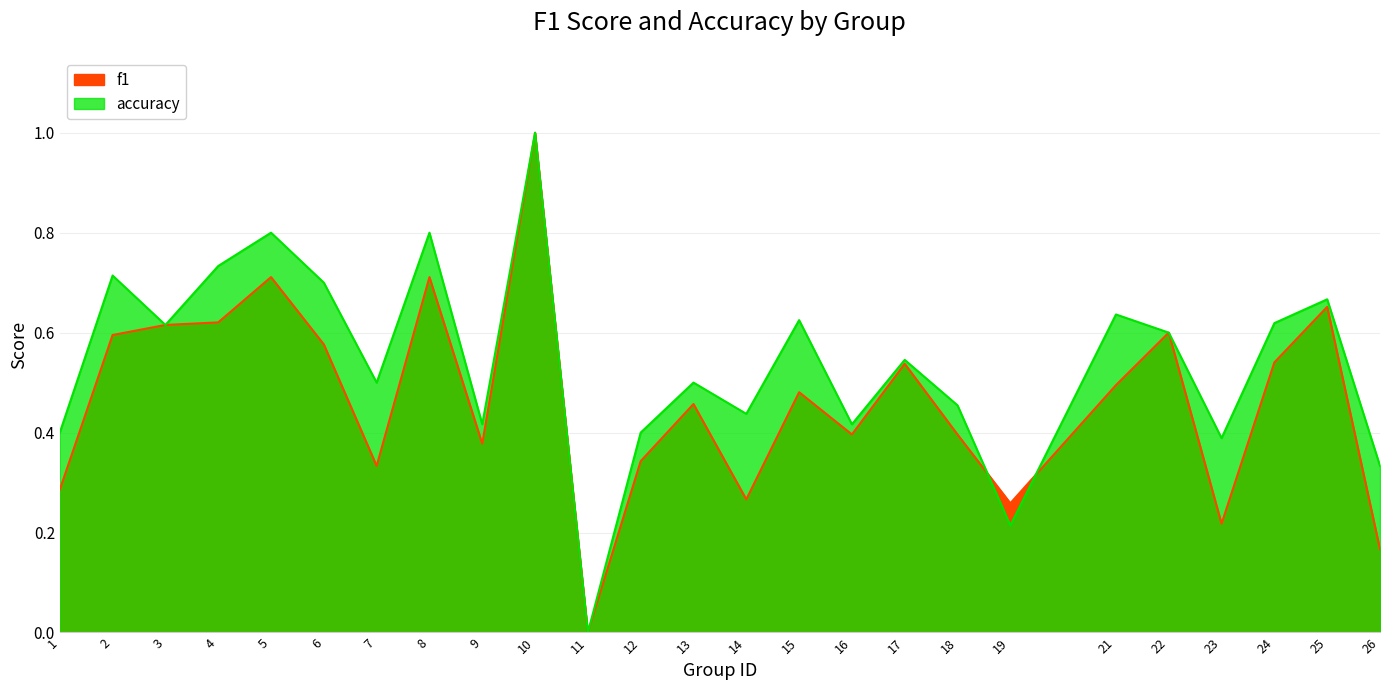

The accuracy series shows 1.1 at 4. True or false?

False